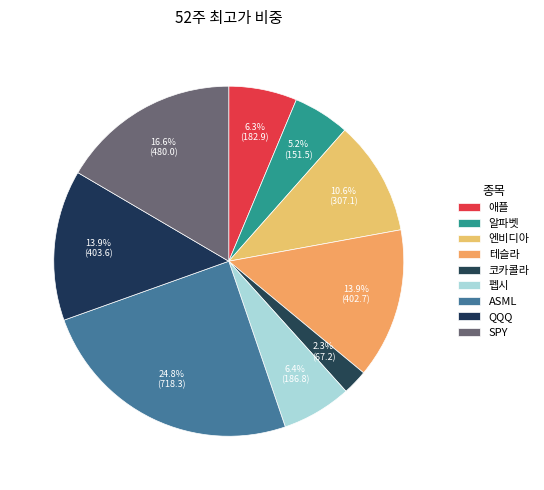

What percentage do ASML and 애플 together represent?

31.1%